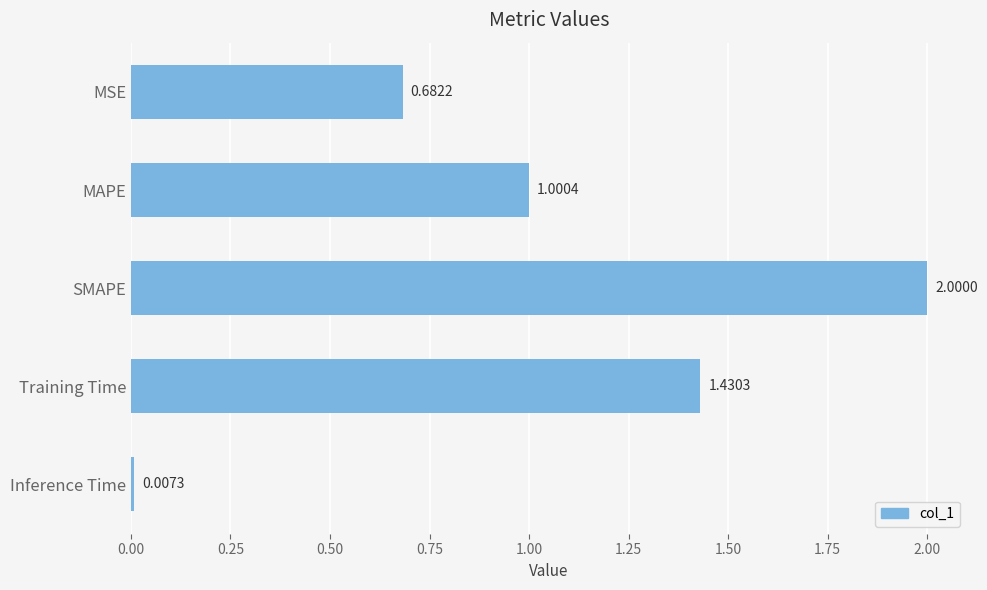

At which category does the chart reach its peak across all series?

SMAPE